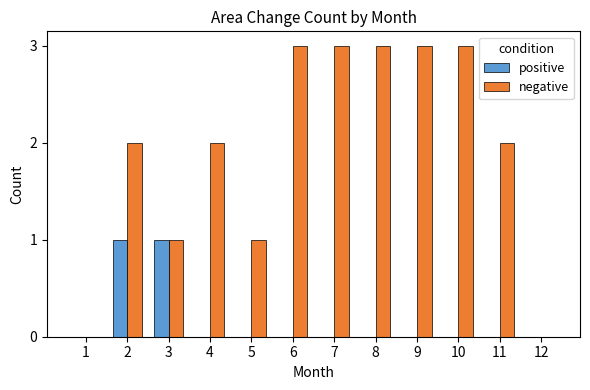

True or false: positive has a value of 0 at 10.

True